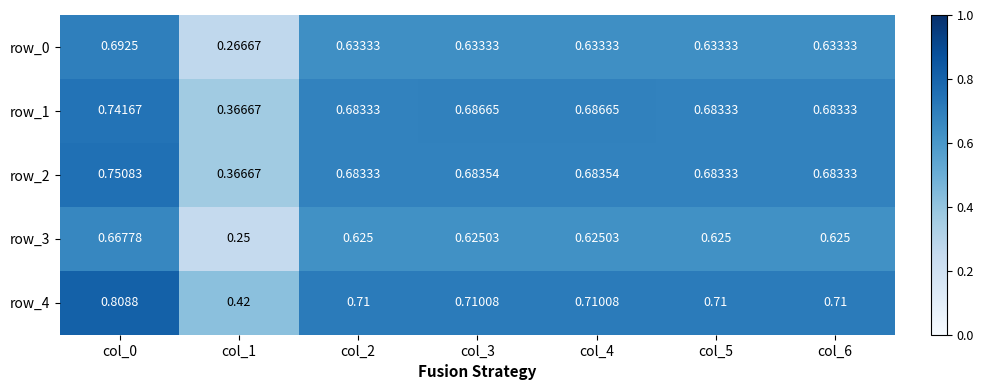

What is the difference between the highest and lowest values at col_5?

0.1